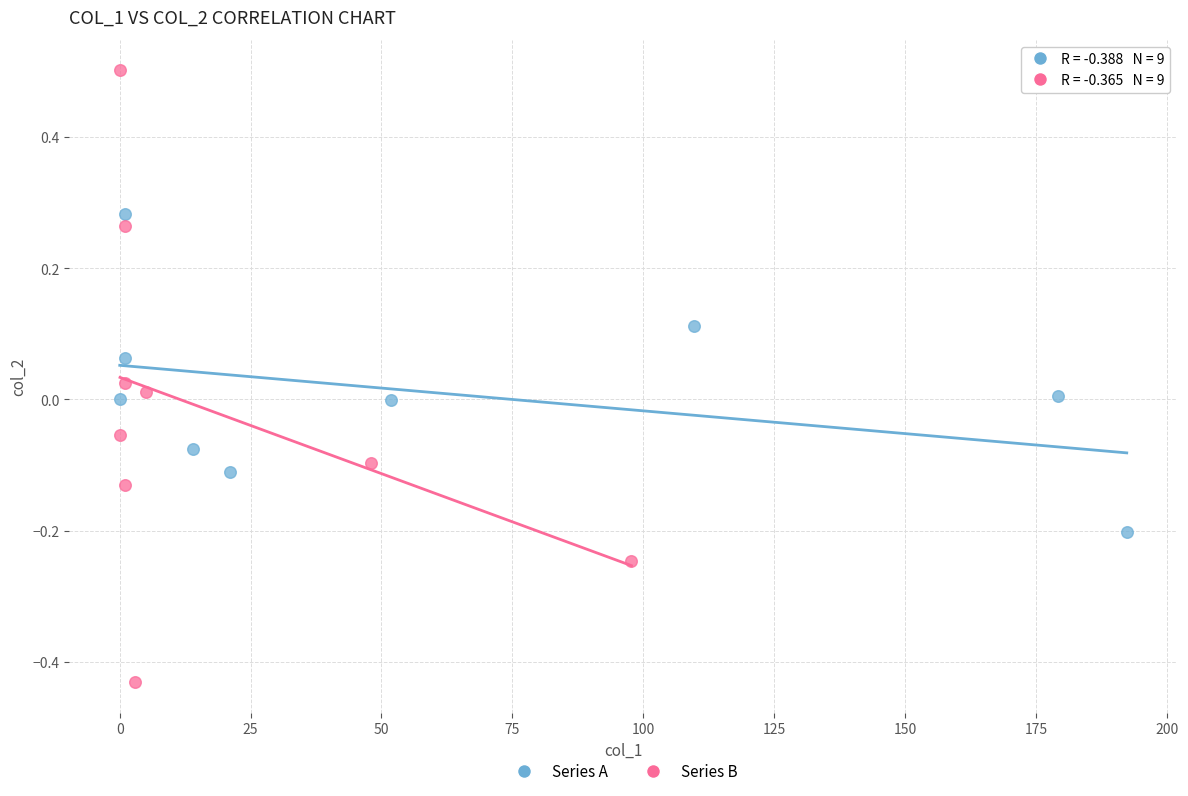

Which series reaches the minimum Y coordinate?

Series B